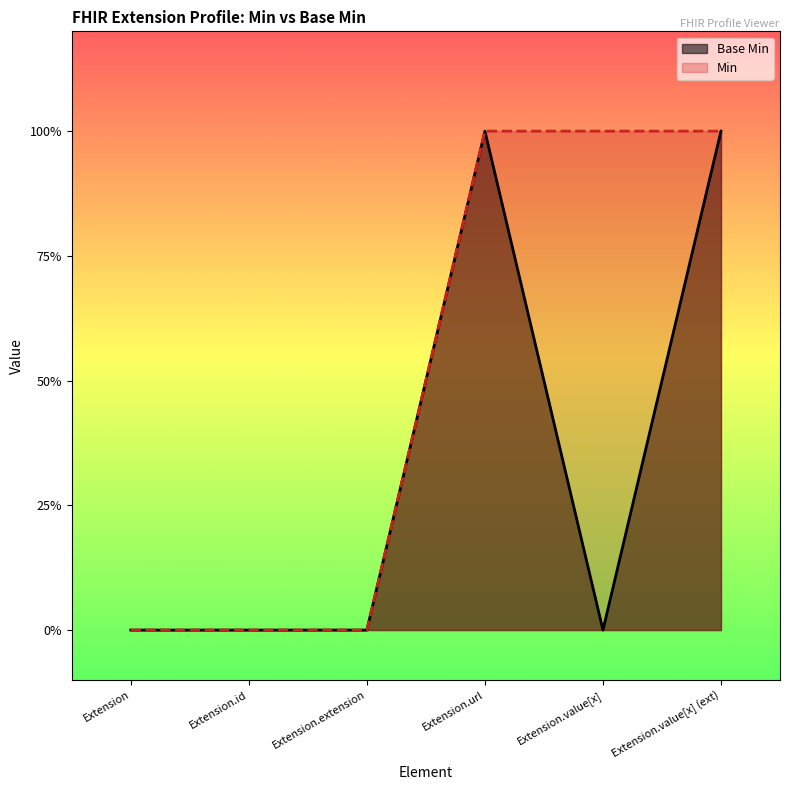

List the labels in order of value, smallest first.

Extension, Extension.id, Extension.extension, Extension.value[x], Extension.url, Extension.value[x] (ext)